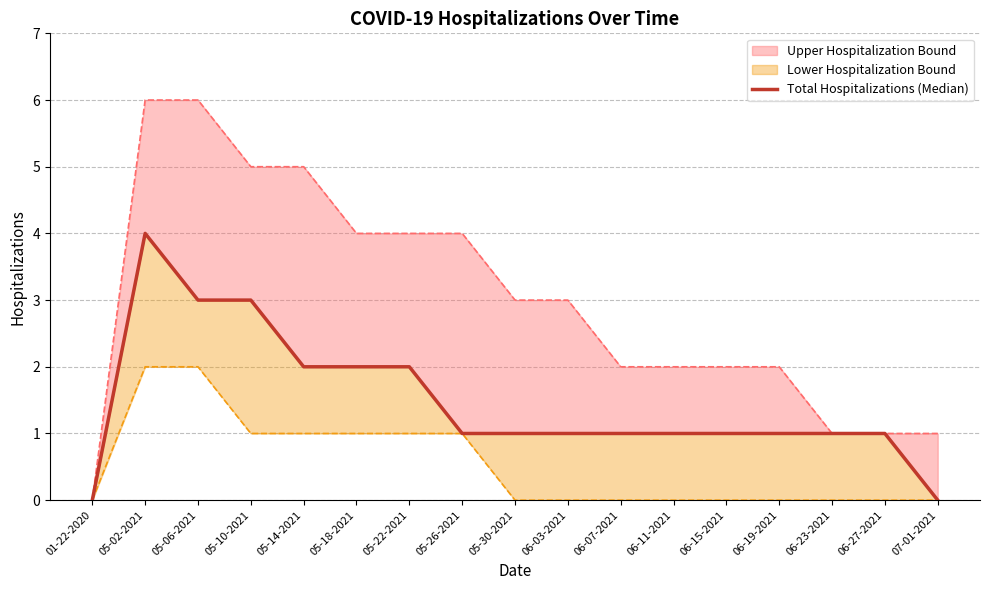

List the labels in order of value, largest first.

05-02-2021, 05-06-2021, 05-10-2021, 05-14-2021, 05-18-2021, 05-22-2021, 05-26-2021, 05-30-2021, 06-03-2021, 06-07-2021, 06-11-2021, 06-15-2021, 06-19-2021, 06-23-2021, 06-27-2021, 01-22-2020, 07-01-2021